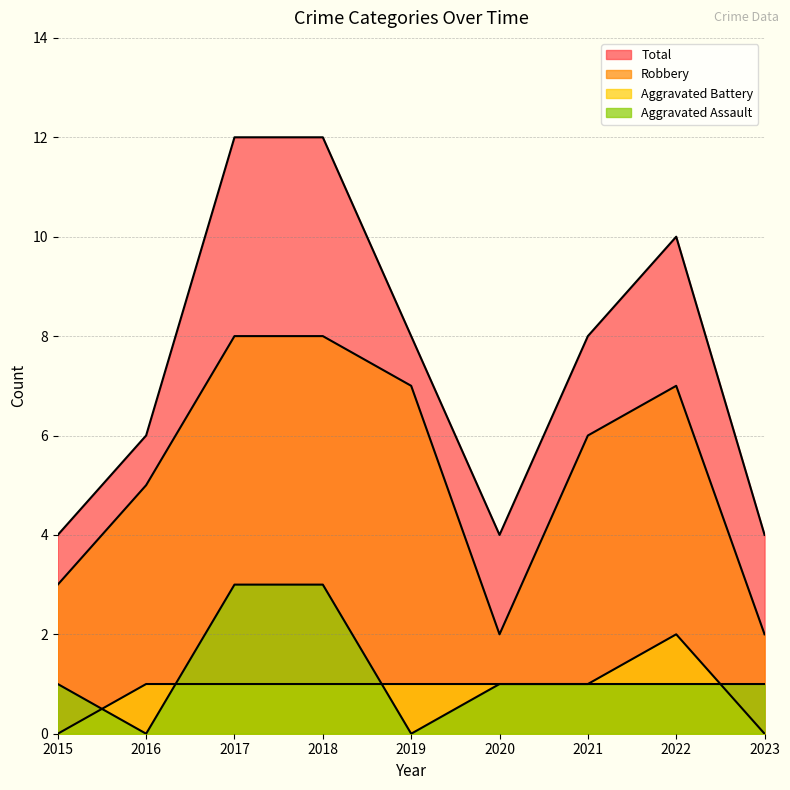

How many categories are shown in the chart?

9